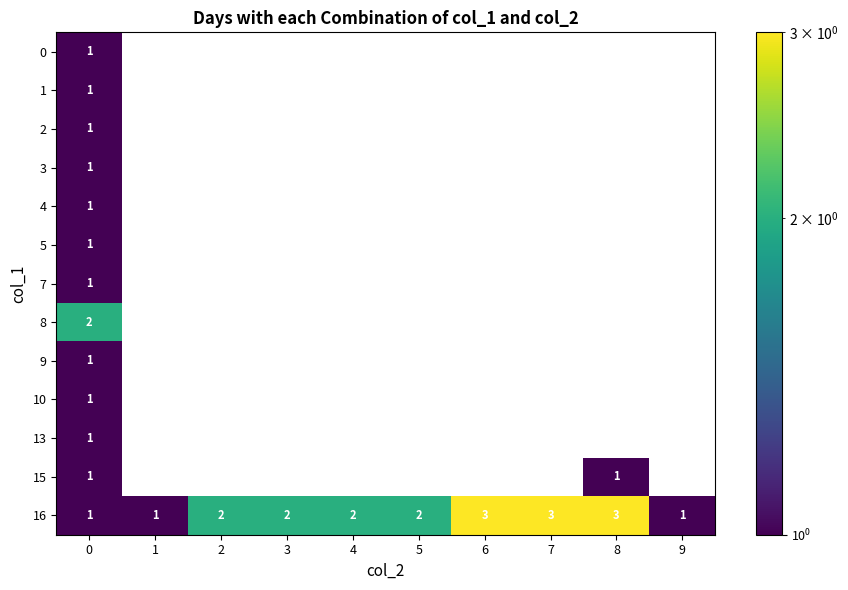

Which series has the widest spread of values?

16